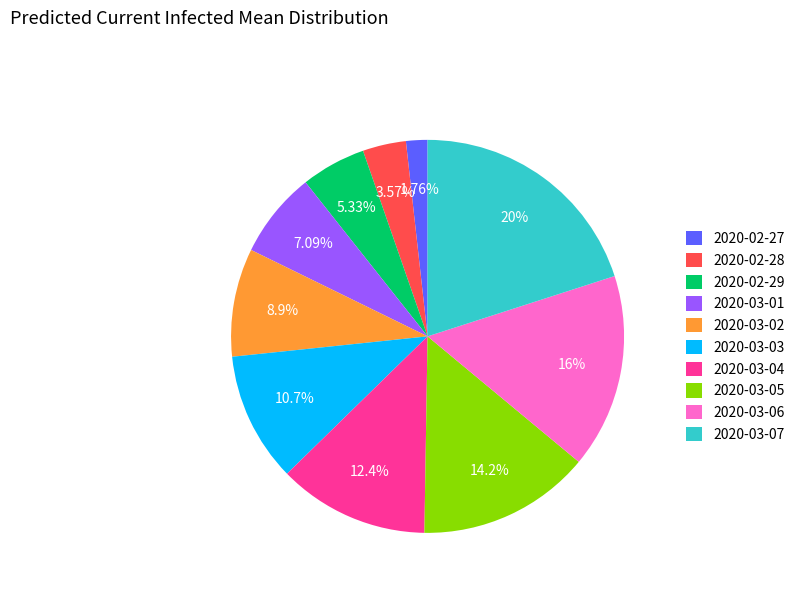

Which slice is the largest?

2020-03-07